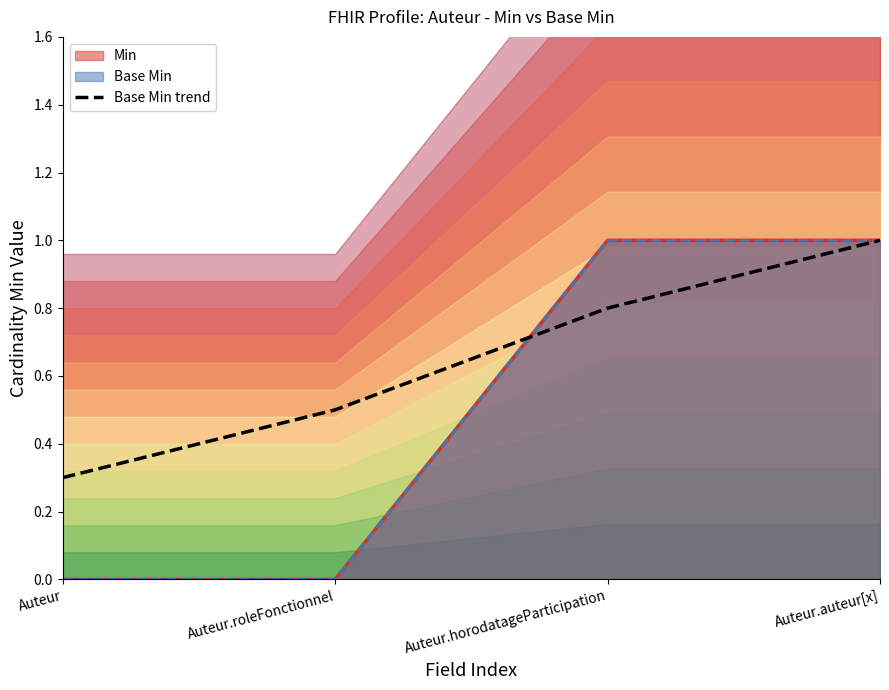

How many values are between 0 and 1?

4